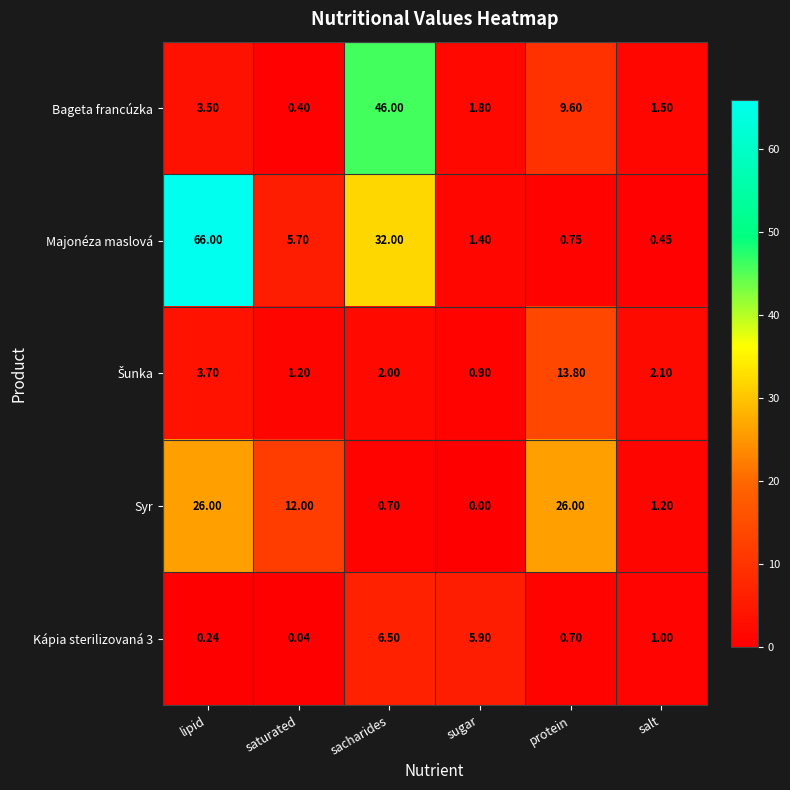

Which label corresponds to the largest value in the chart?

lipid